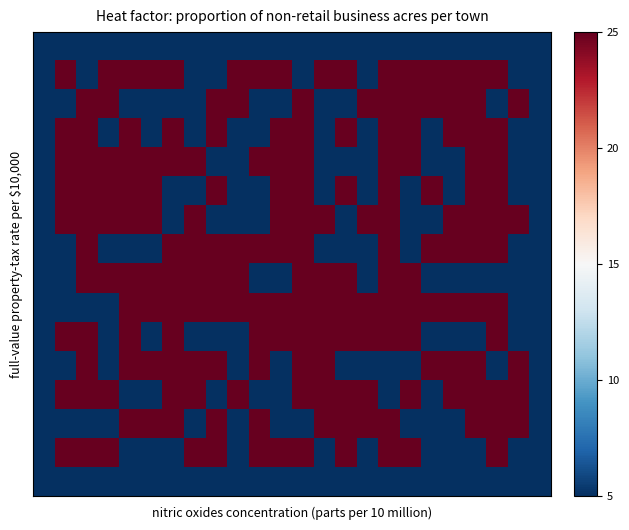

Which category has the highest value across all series?

1